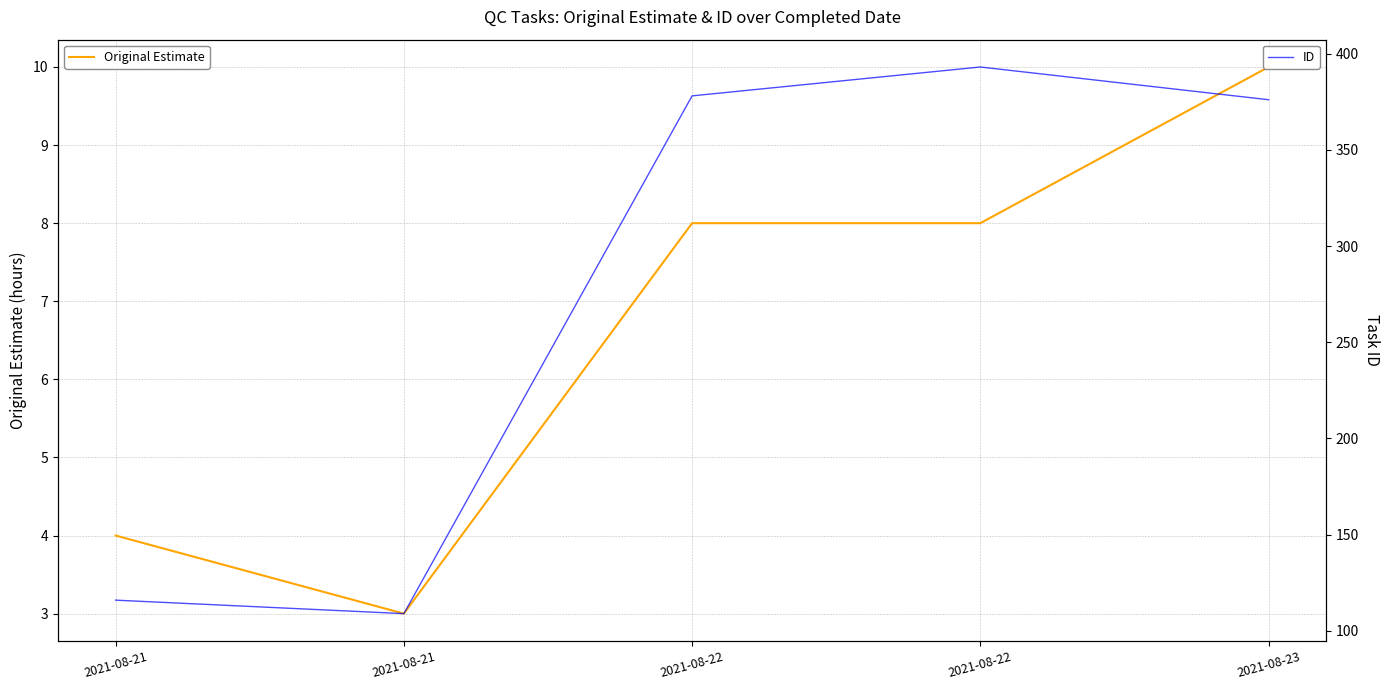

Rank the series by their maximum value, from highest to lowest.

ID, Original Estimate